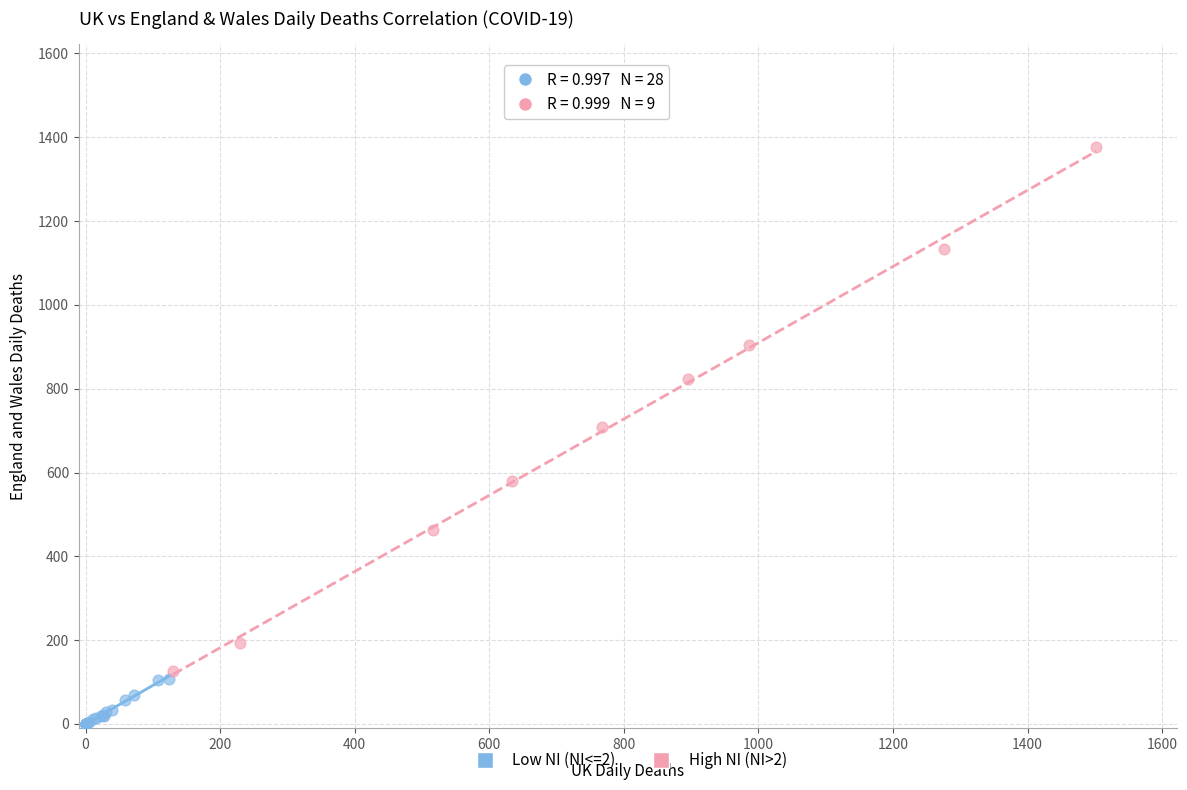

Which series has the widest spread of Y values?

High NI (NI>2)